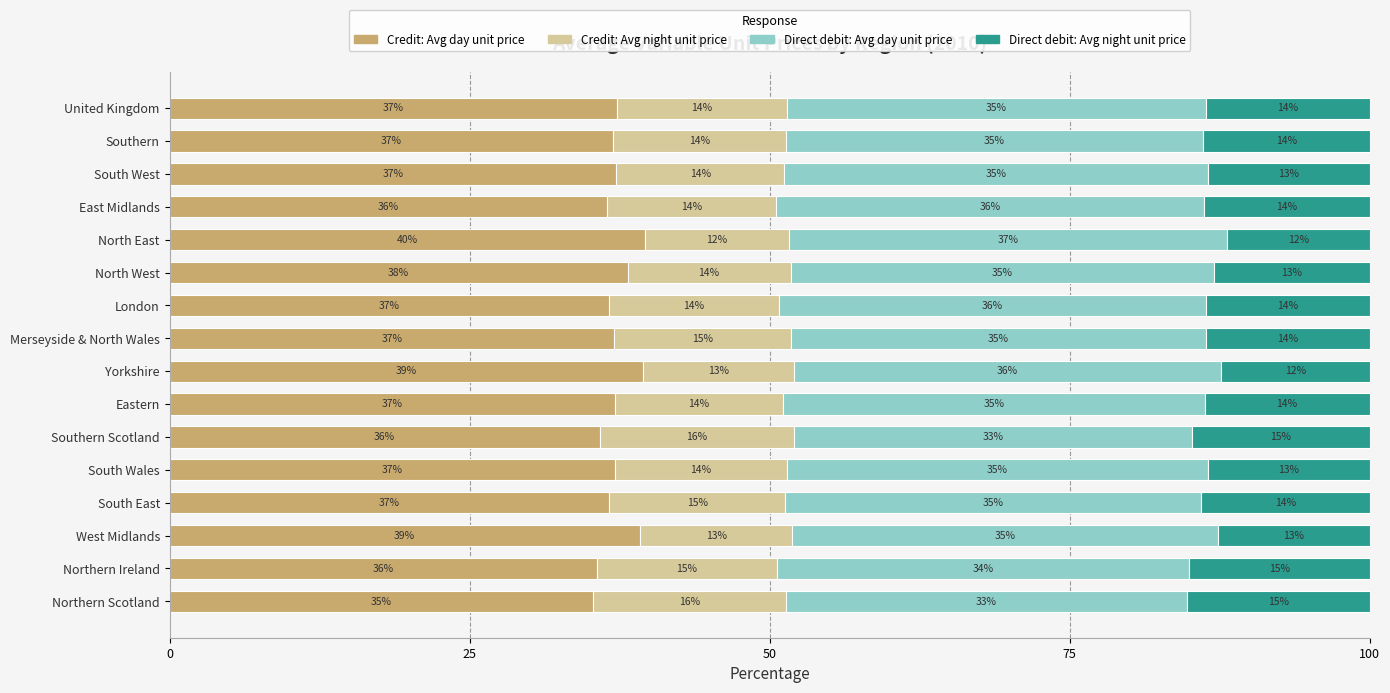

What is the lowest value of the Credit: Avg day unit price series?

35.3